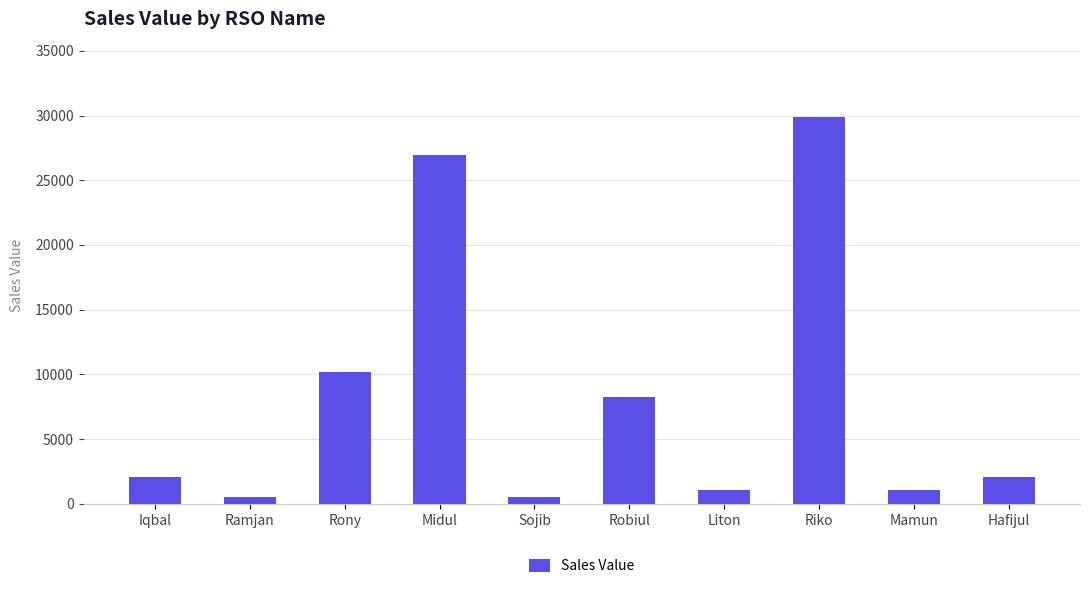

What is the difference between the maximum and minimum values?

29386